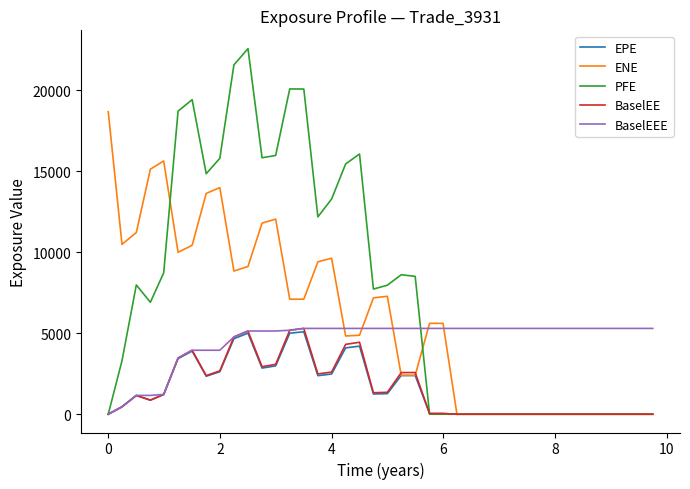

What is the highest value of the ENE series?

18673.8